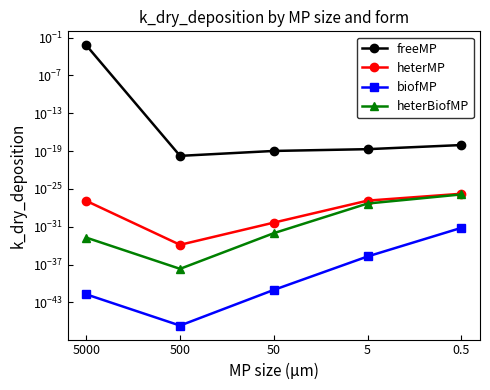

Between 50 and 0.5, which is larger?

0.5